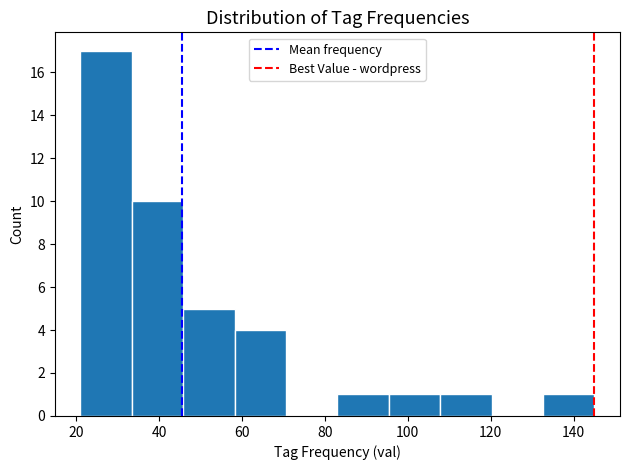

Reading left to right, list every bar in this chart as the range it spans on the x-axis followed by its height. Neither the bar edges nor the heights are printed on the chart, so give them approximately, as read against the axes.

21.0 to 33.4: 17
33.4 to 45.8: 10
45.8 to 58.2: 5
58.2 to 70.6: 4
70.6 to 83.0: 0
83.0 to 95.4: 1
95.4 to 107.8: 1
107.8 to 120.2: 1
120.2 to 132.6: 0
132.6 to 145.0: 1